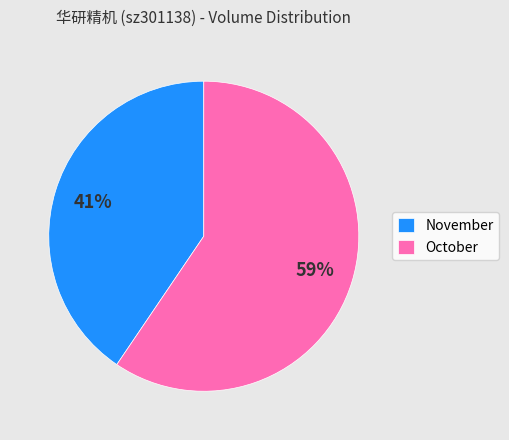

Which category has the smallest portion of the pie?

November